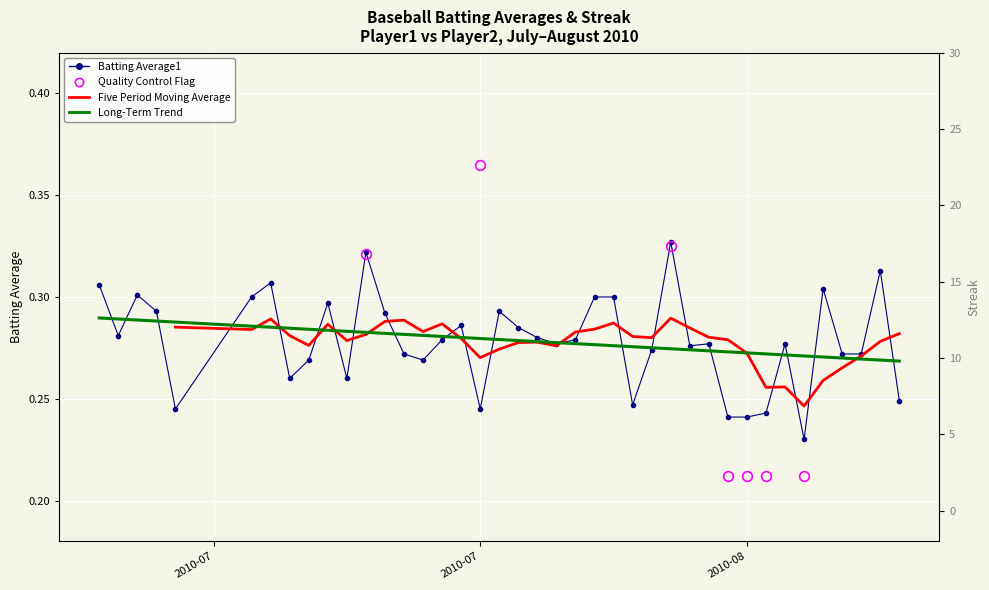

Is it true that Batting Average1 equals 0.3 at 2010-07-20?

True